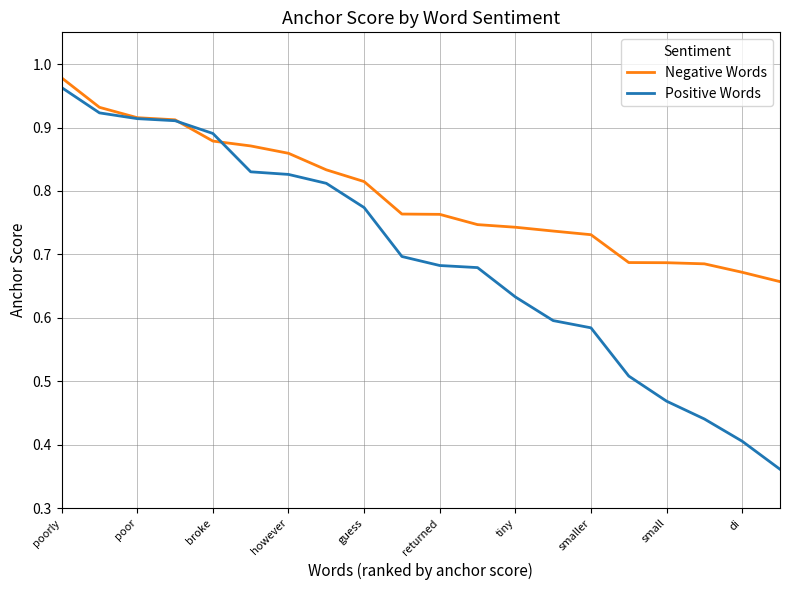

Which series has the largest total across all categories?

Negative Words